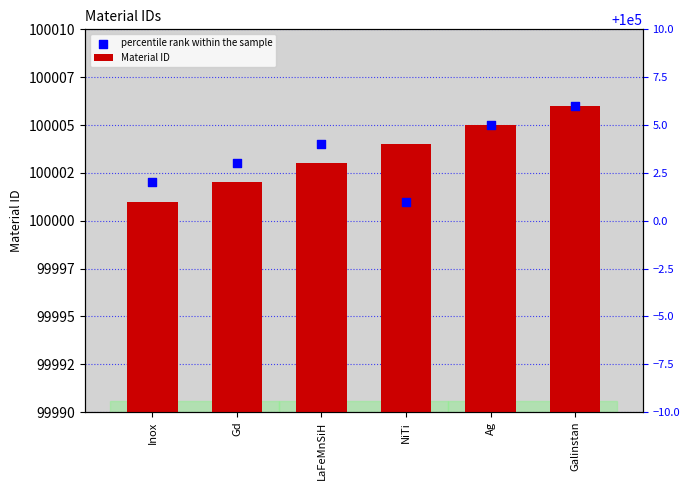

What are all the series names shown in the legend?

Material ID, percentile rank within the sample